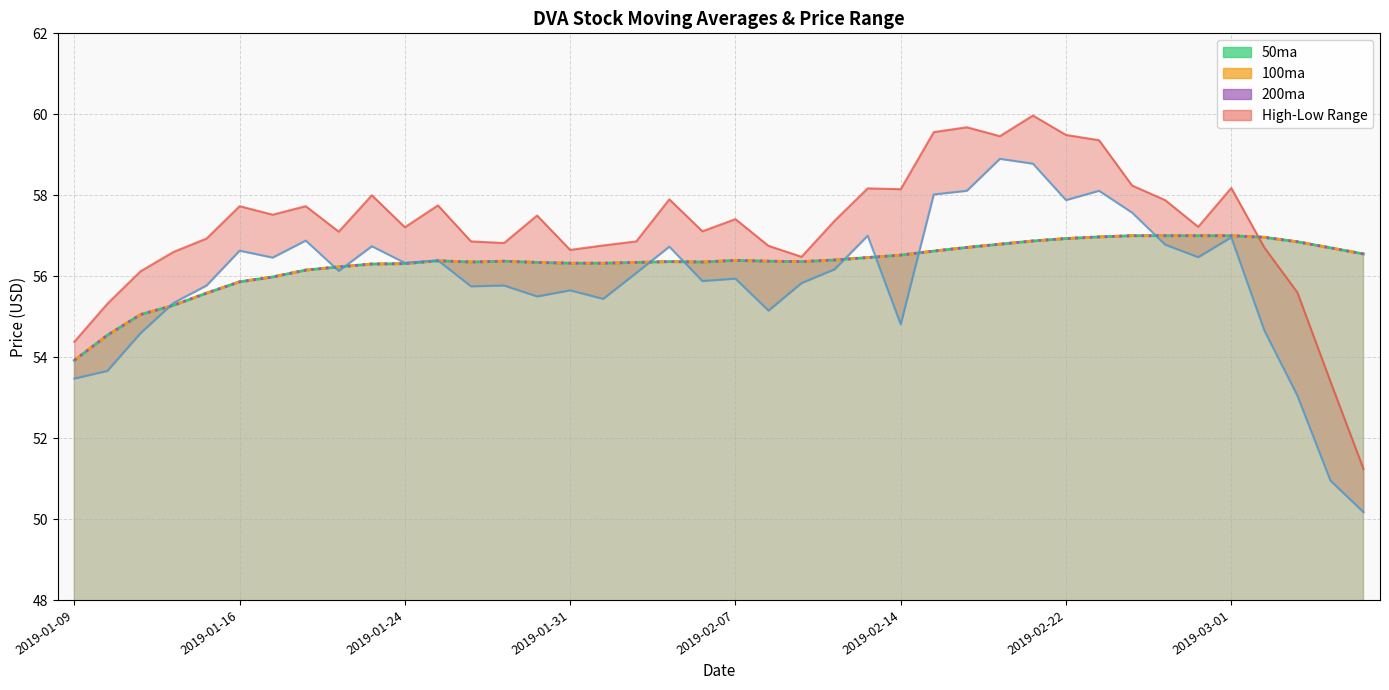

What is the sum of all 50ma values?

2252.8